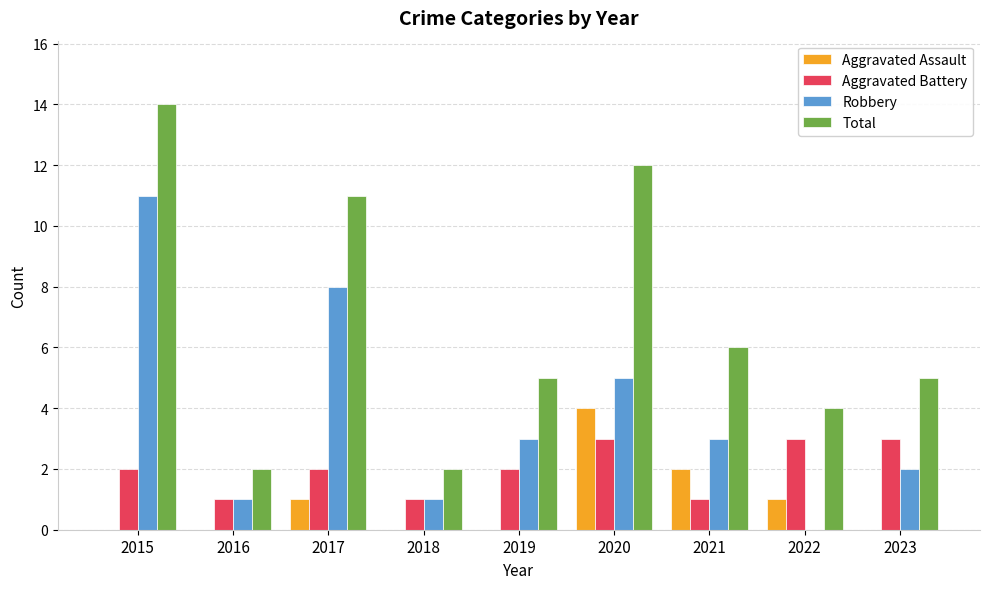

Is it true that Aggravated Battery equals 1 at 2016?

True